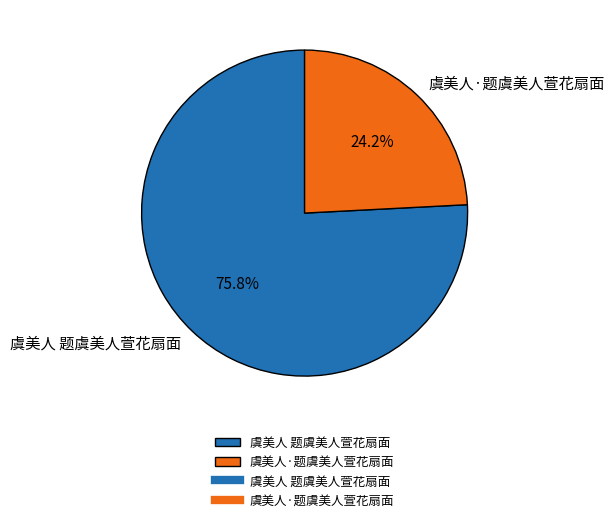

To the nearest percent, what is the combined percentage of 虞美人·题虞美人萱花扇面 and 虞美人 题虞美人萱花扇面?

100%